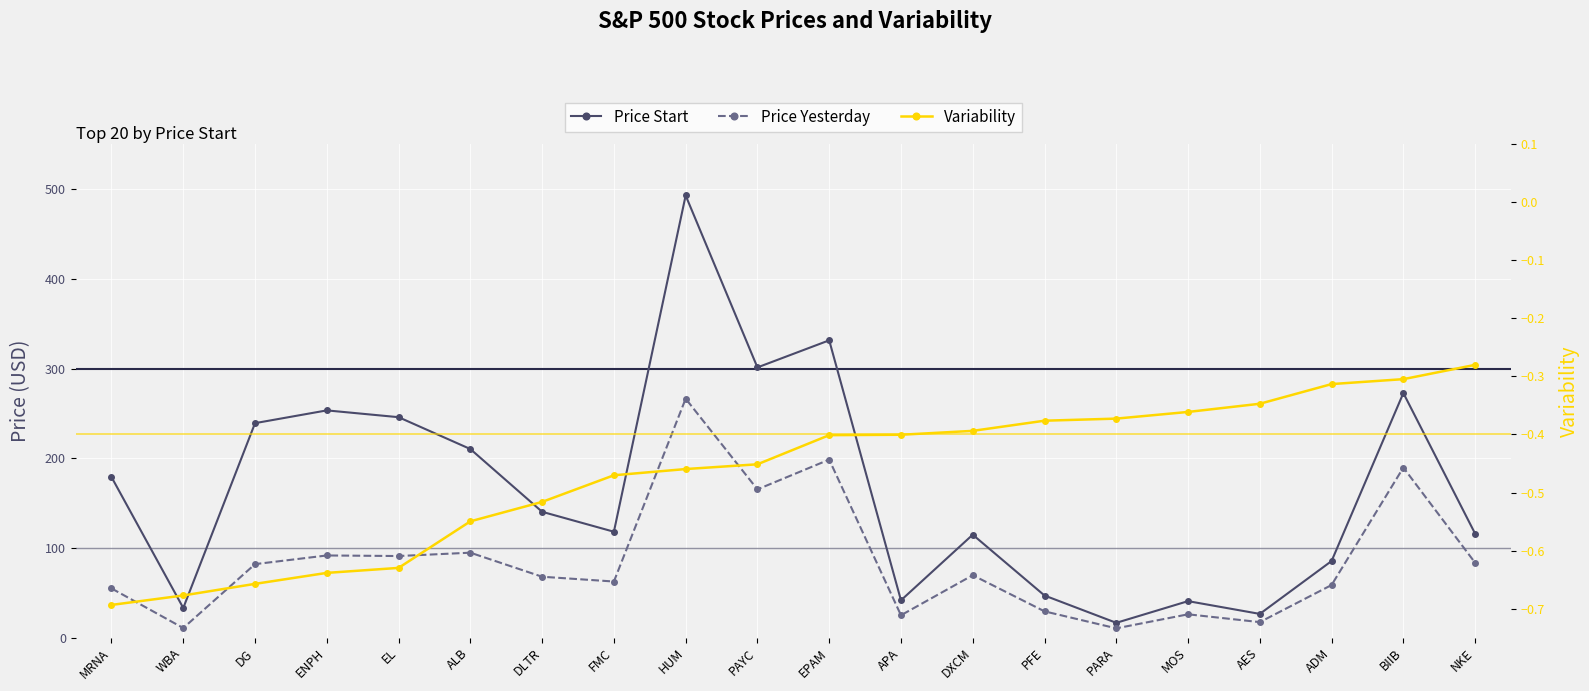

How many interior local peaks does the Price Yesterday series have?

7